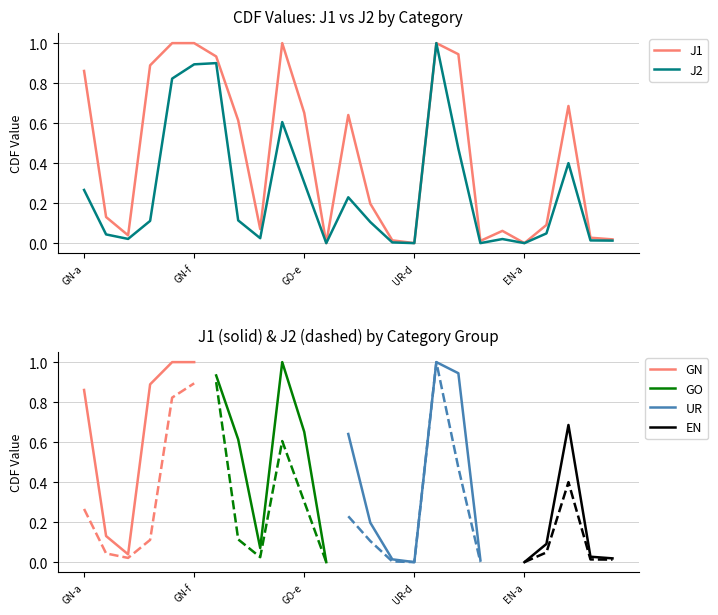

At how many categories does at least one series exceed 0?

22